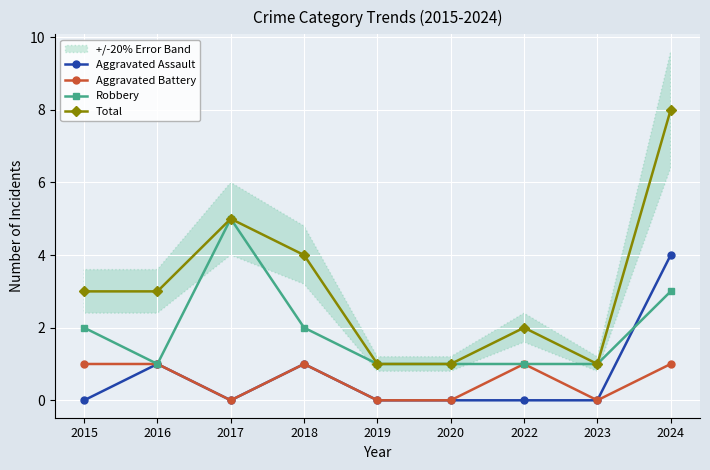

Reading left to right, what are all the values shown in this chart?

Aggravated Assault: 0	1	0	1	0	0	0	0	4
Aggravated Battery: 1	1	0	1	0	0	1	0	1
Robbery: 2	1	5	2	1	1	1	1	3
Total: 3	3	5	4	1	1	2	1	8